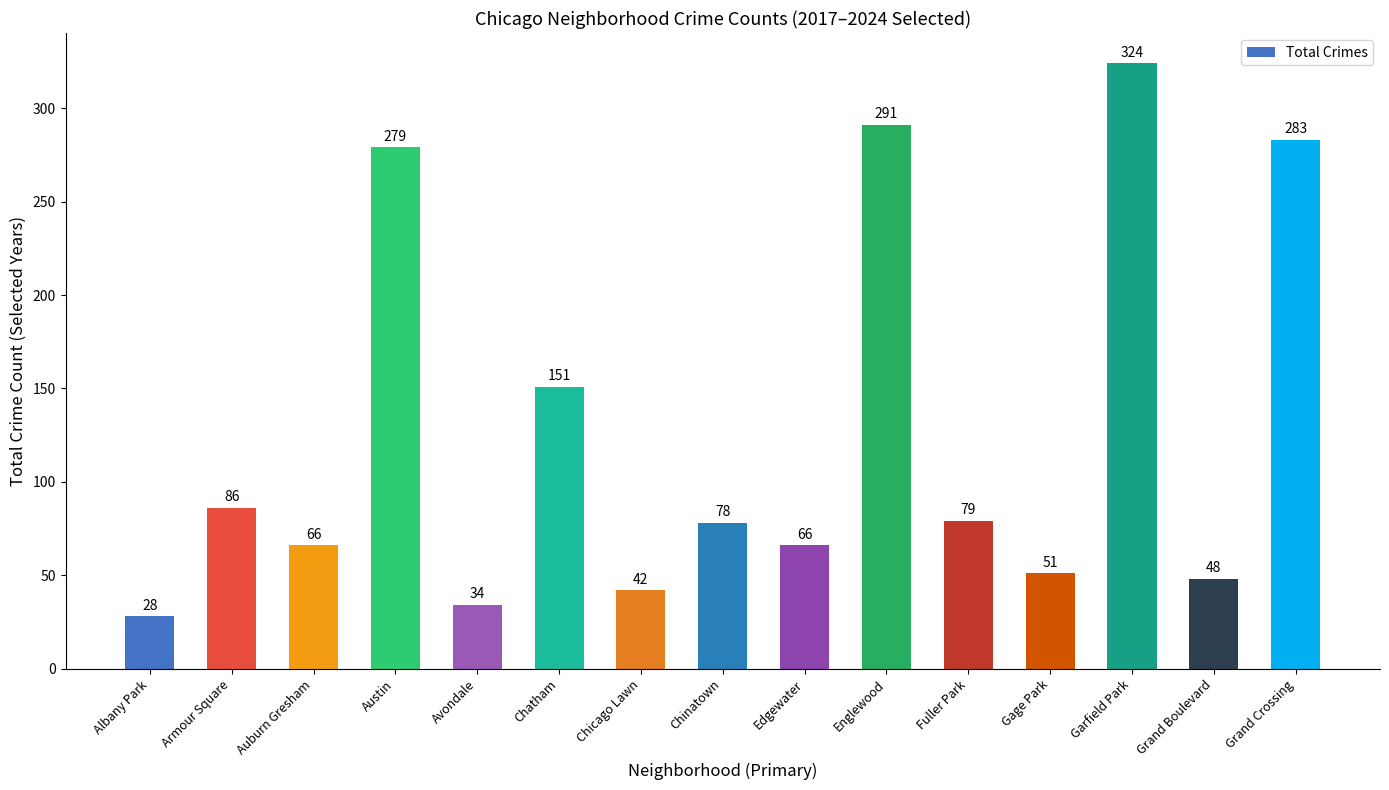

What is the maximum value shown in the chart?

324